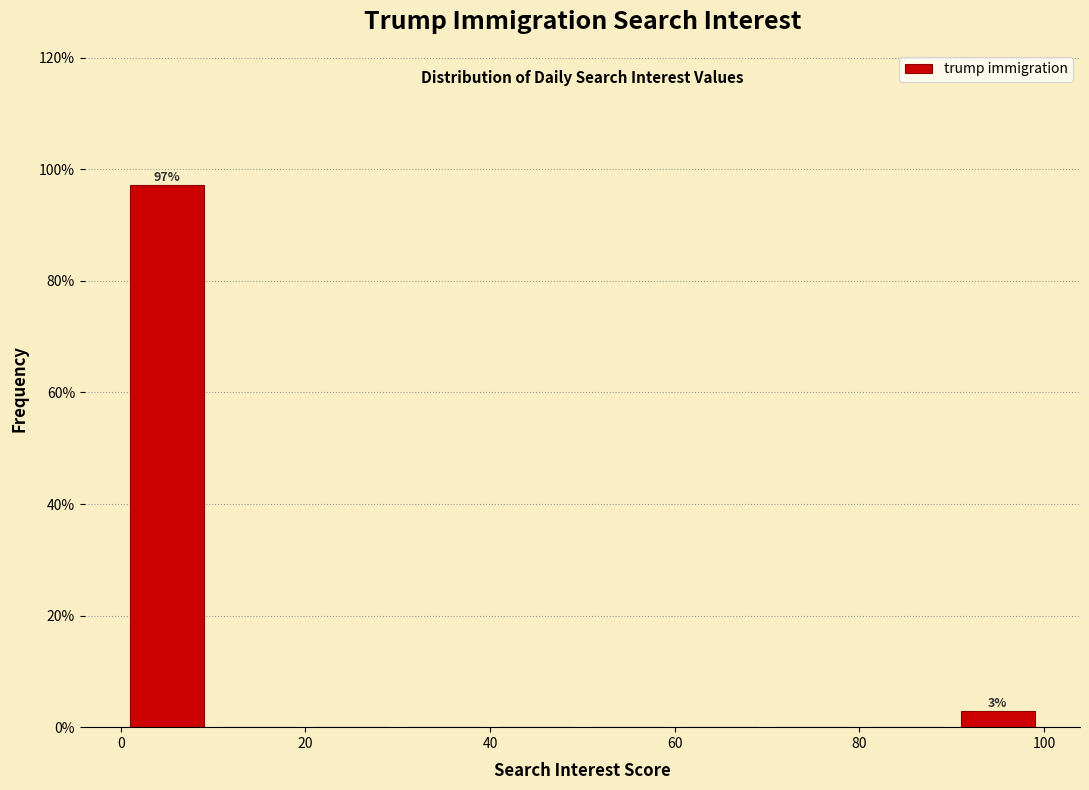

Over which range of the x-axis is the bar tallest?

0 to 10